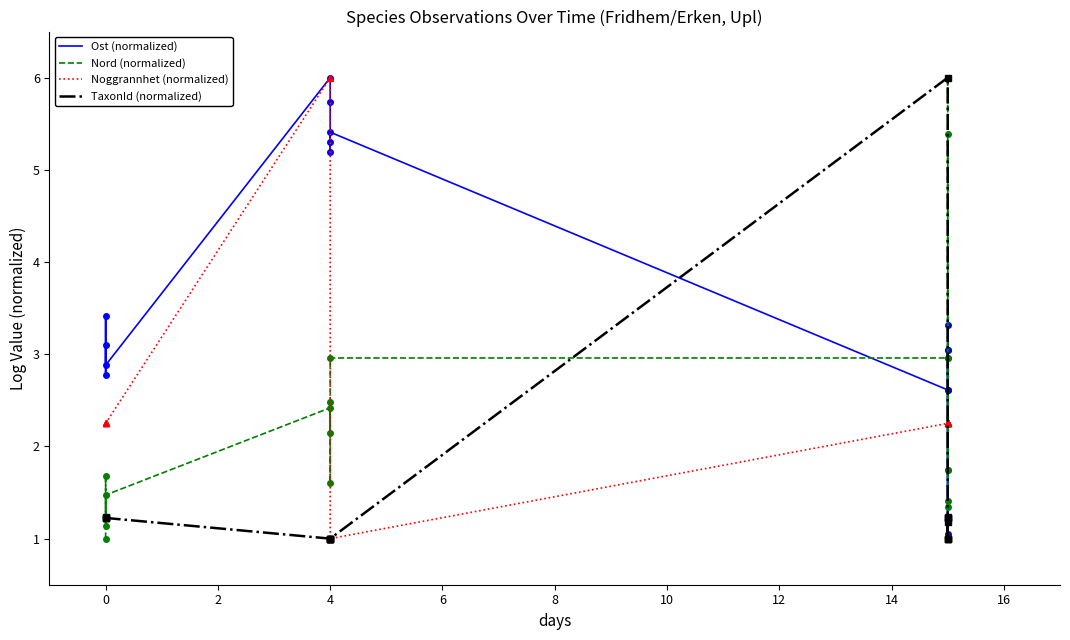

How many values in the Nord (normalized) series exceed 1?

16